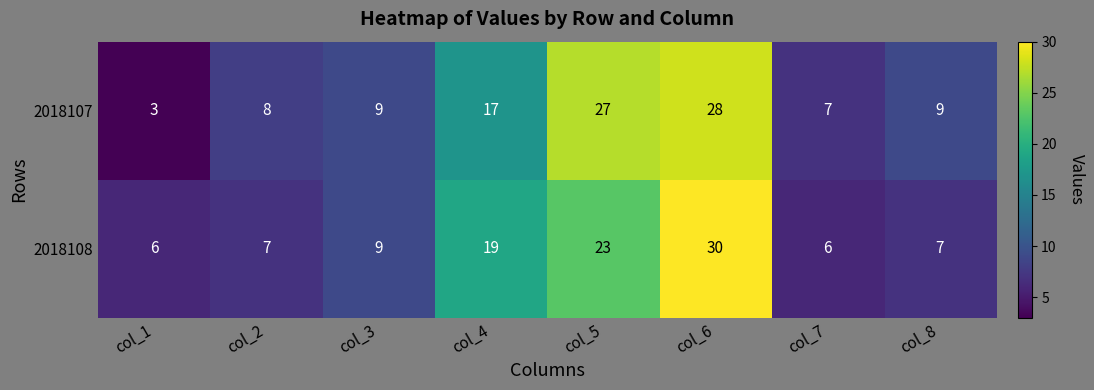

At col_7, list the series in order from smallest to largest.

2018108, 2018107